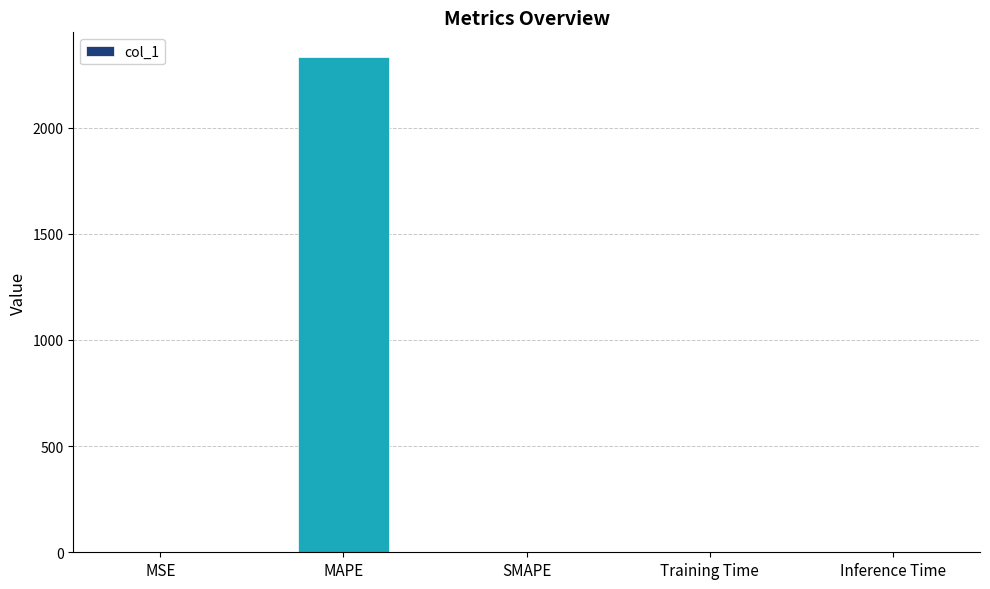

What is the sum of all values?

2332.9